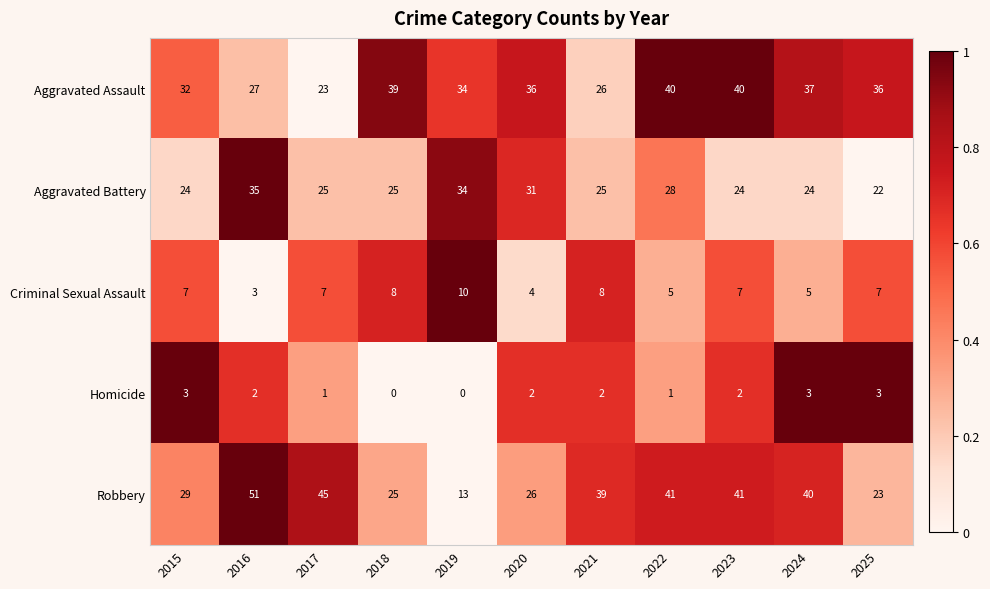

How many series are shown in this chart?

5